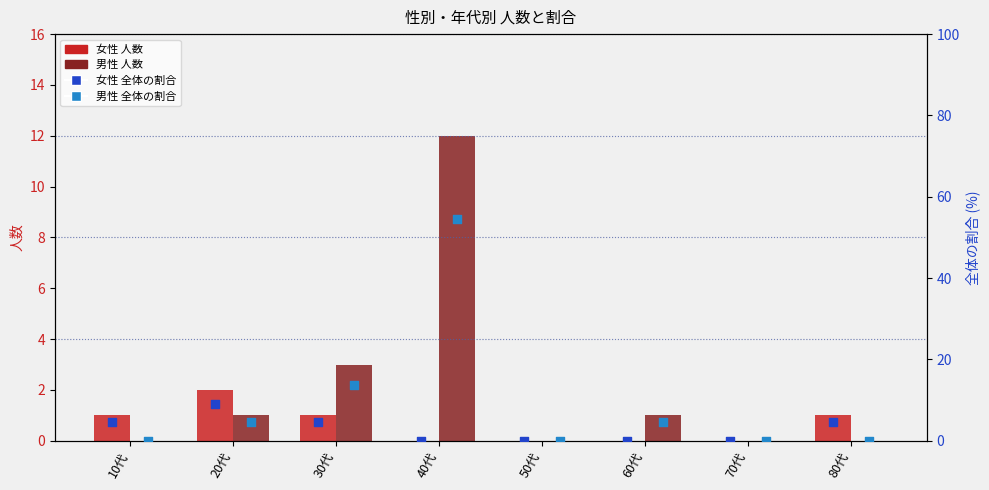

Which series has the widest spread of Y values?

男性_全体の割合